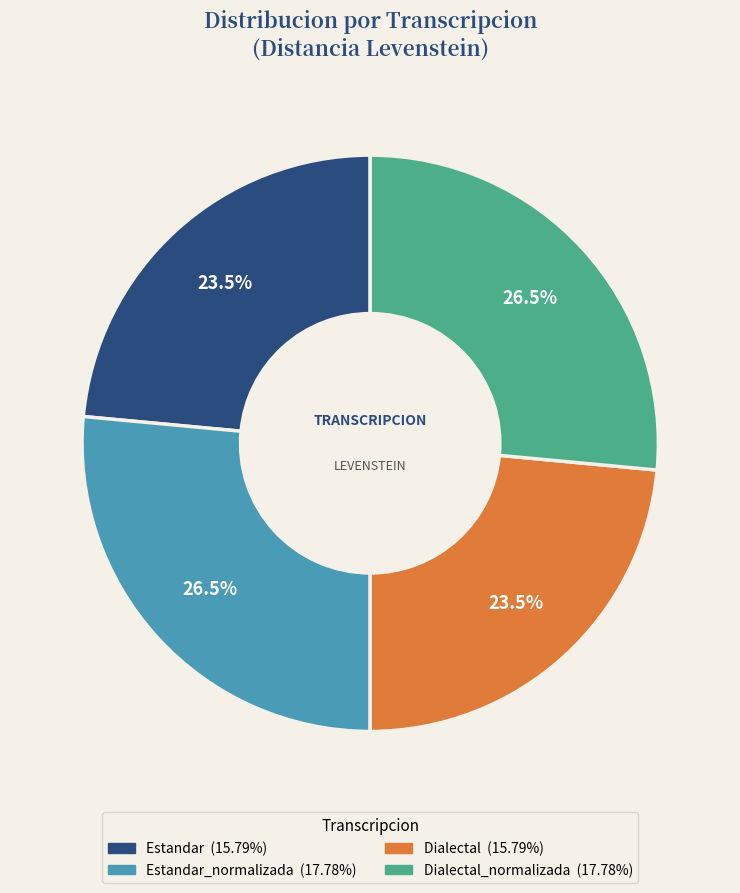

Is there any slice that represents more than half of the pie?

No